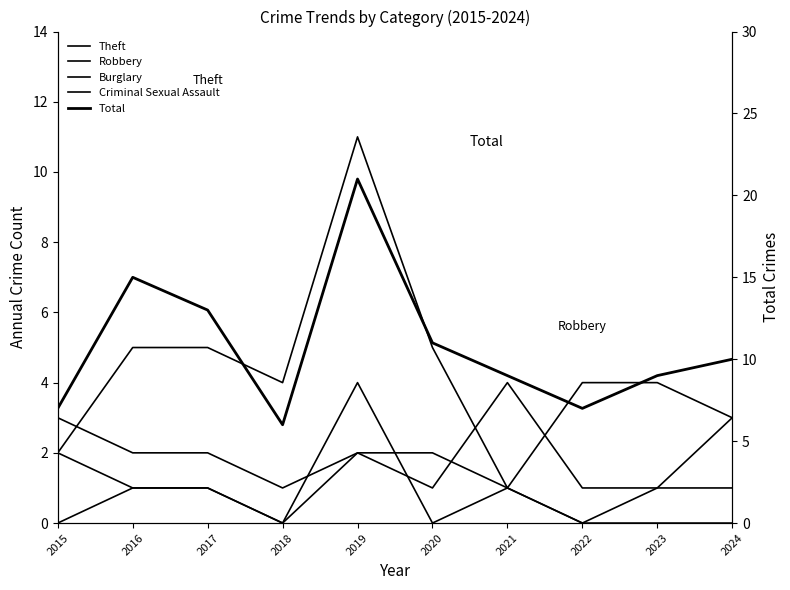

Rank the series at 2015 from highest to lowest value.

Total, Criminal Sexual Assault, Theft, Burglary, Robbery